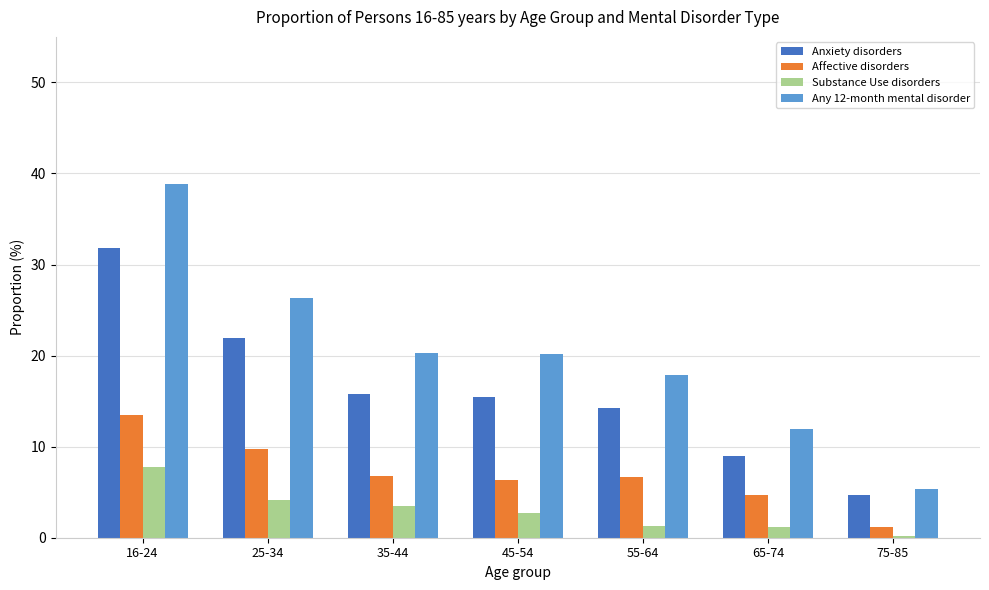

True or false: Affective disorders has a value of 6.8 at 35-44.

True